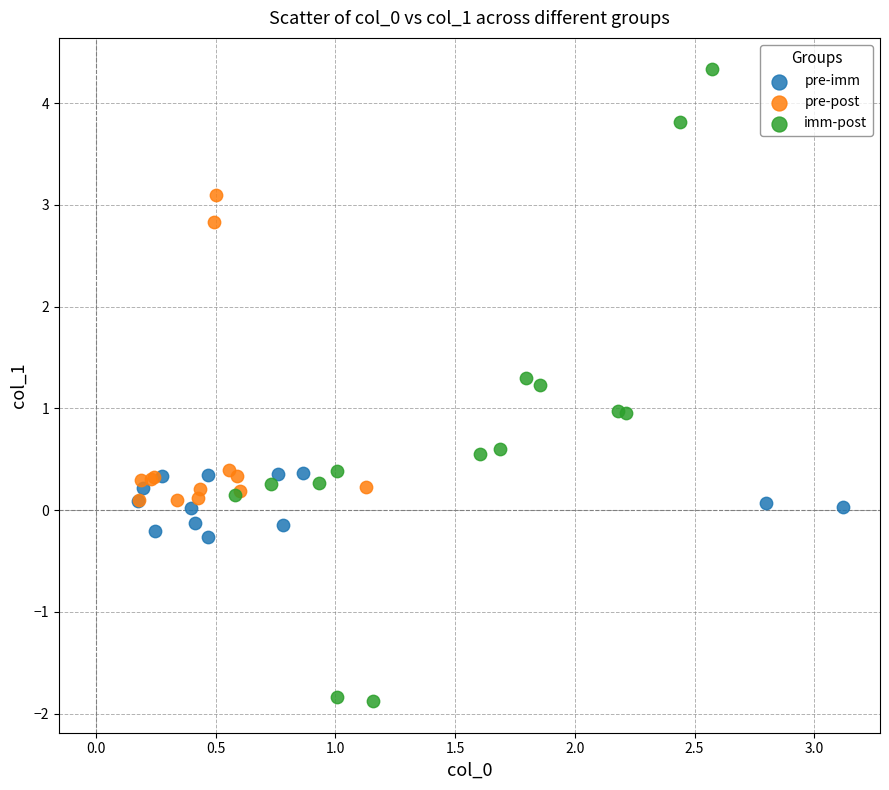

What are all the series names shown in the legend?

pre-imm, pre-post, imm-post